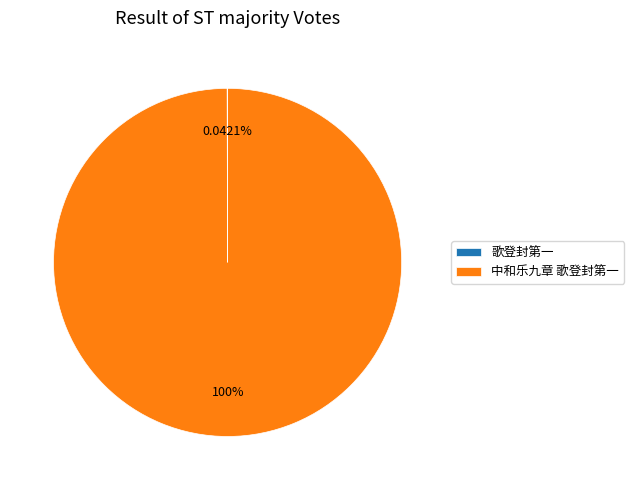

Does any single category account for the majority?

Yes